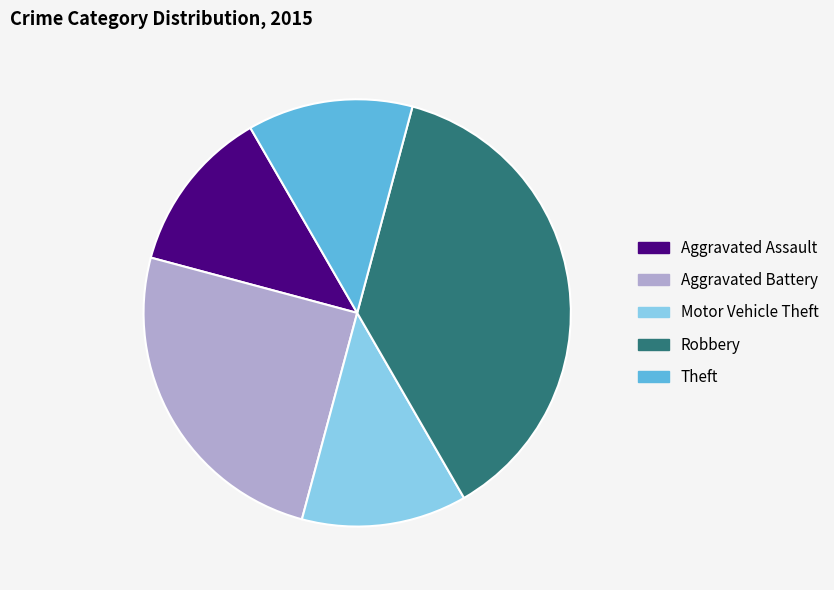

Which slice is the largest?

Robbery